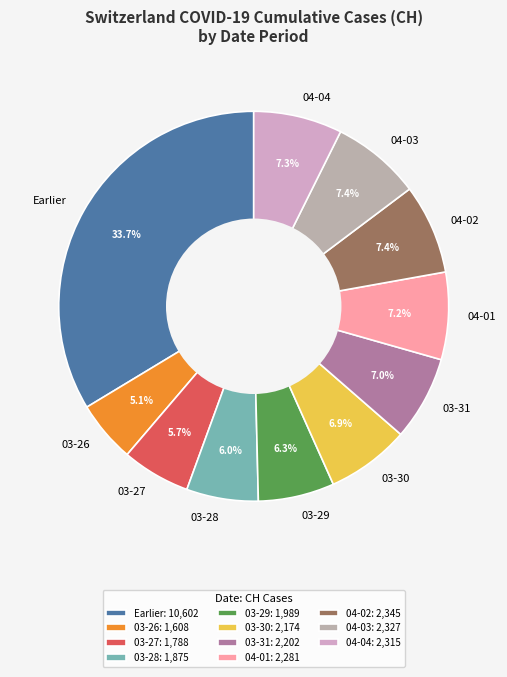

To the nearest percent, what is the difference between the largest and smallest slice percentages?

29%